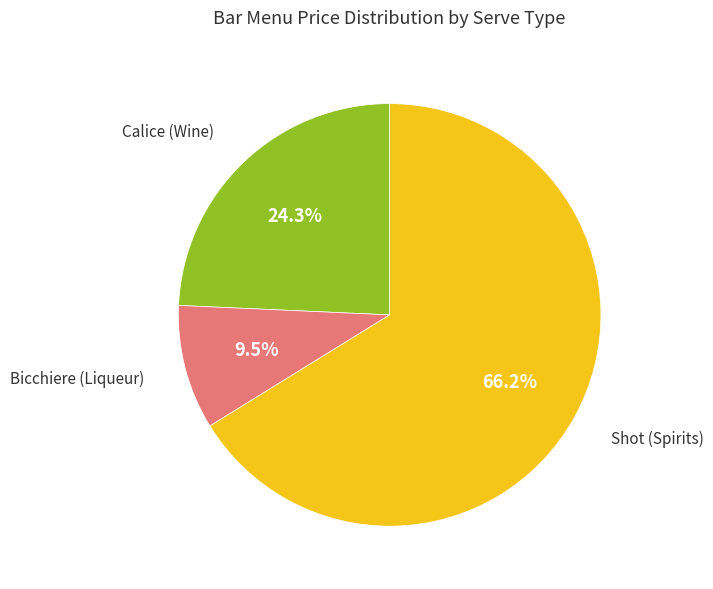

Is there a majority slice in this chart?

Yes